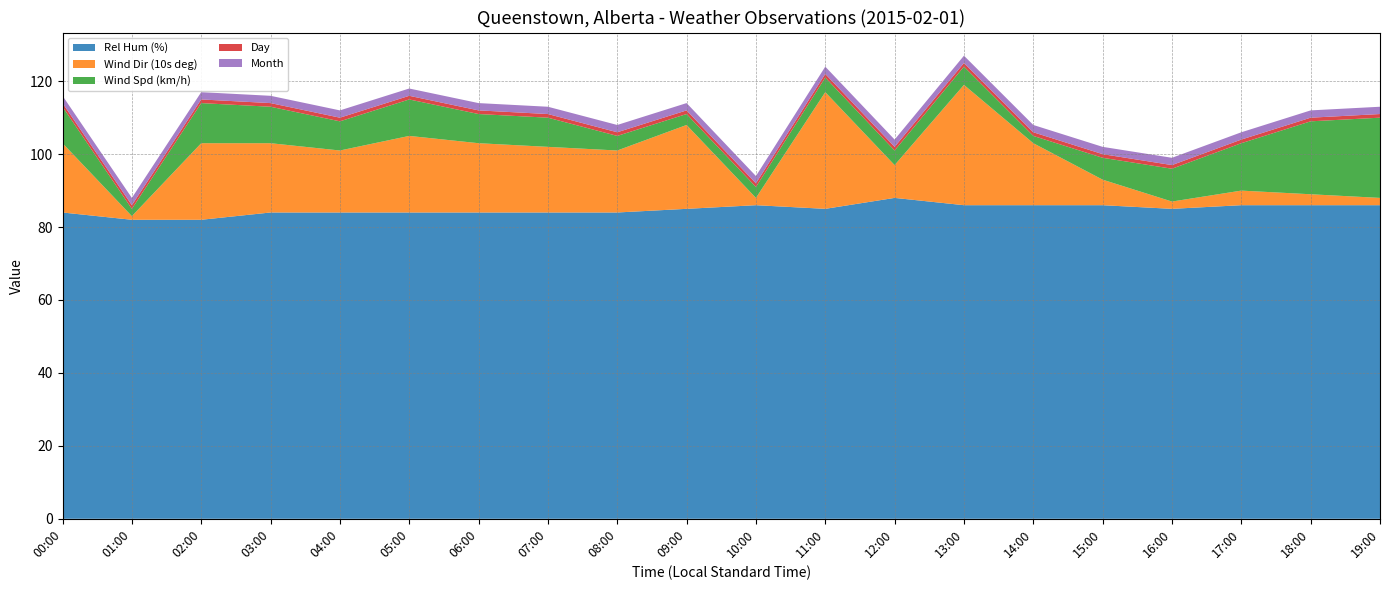

Reading right to left, transcribe all the data shown in this chart.

Rel Hum (%): 86	86	86	85	86	86	86	88	85	86	85	84	84	84	84	84	84	82	82	84
Wind Dir (10s deg): 2	3	4	2	7	17	33	9	32	2	23	17	18	19	21	17	19	21	1	19
Wind Spd (km/h): 22	20	13	9	6	2	5	4	4	3	3	4	8	8	10	8	10	11	2	10
Day: 1	1	1	1	1	1	1	1	1	1	1	1	1	1	1	1	1	1	1	1
Month: 2	2	2	2	2	2	2	2	2	2	2	2	2	2	2	2	2	2	2	2